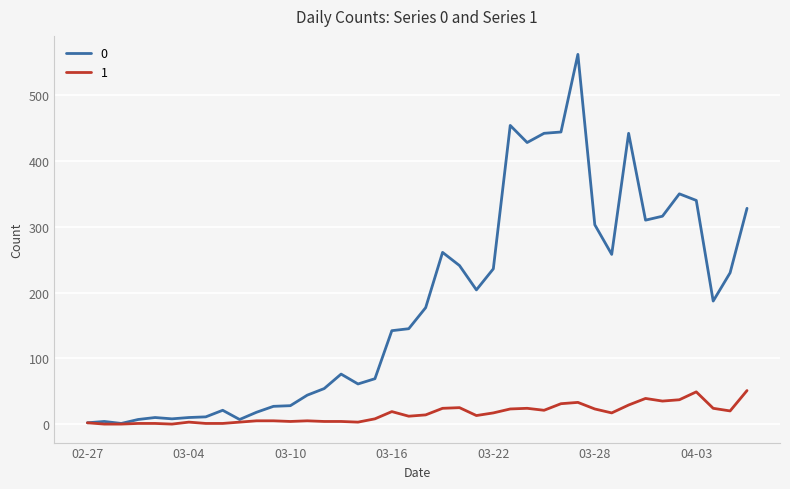

Rank the series by their average value, from highest to lowest.

0, 1